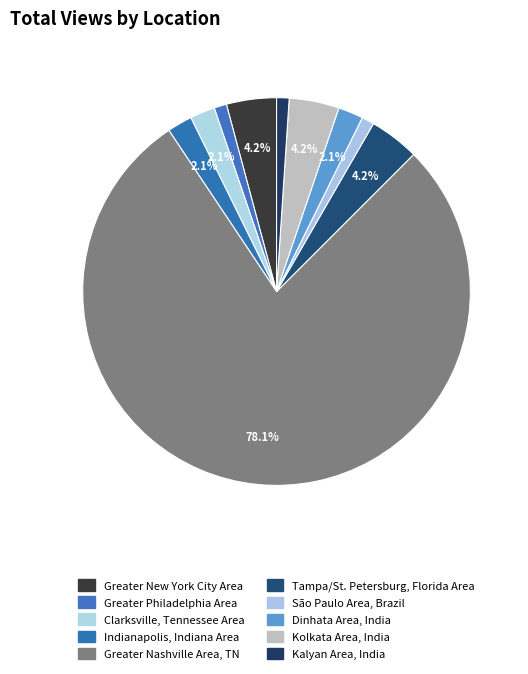

What portion of the pie excludes São Paulo Area, Brazil?

99.0%